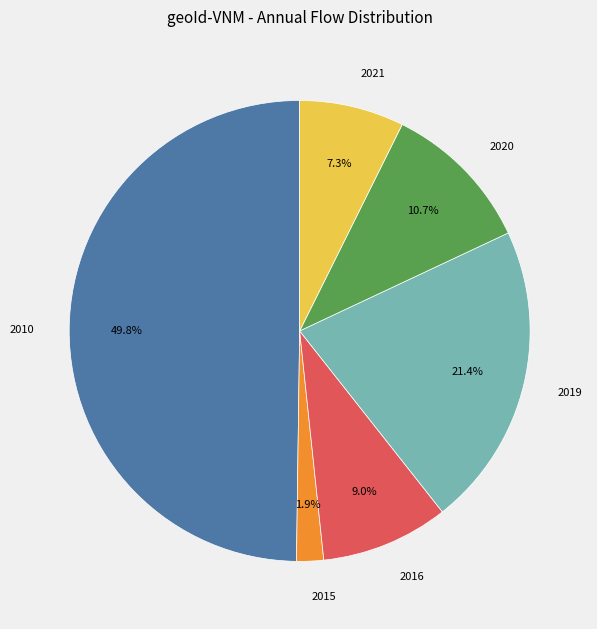

To the nearest percent, what percentage of the pie is 2015?

2%